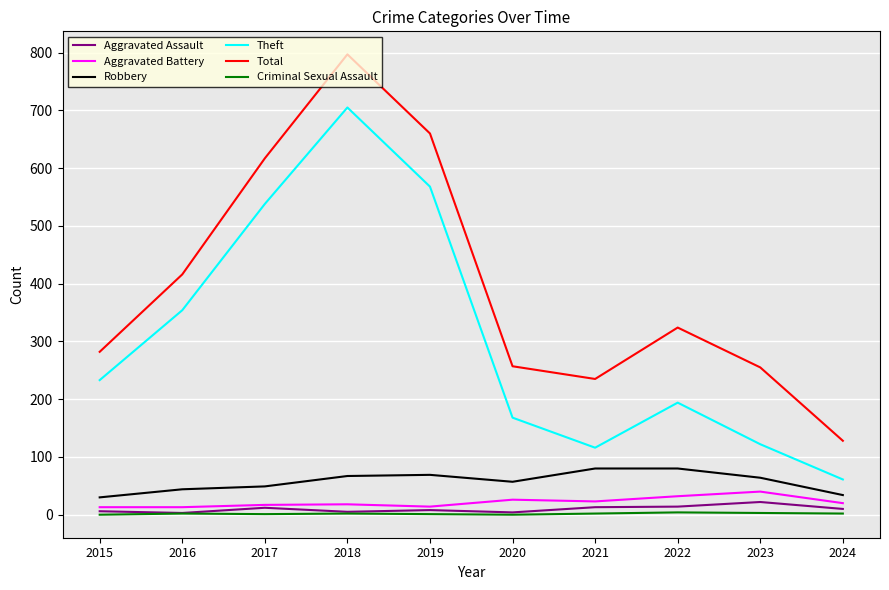

True or false: Aggravated Assault and Robbery cross at least once.

False